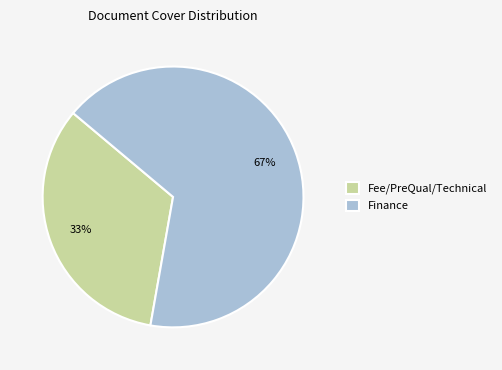

Is it true that Finance is 75% of the pie?

False